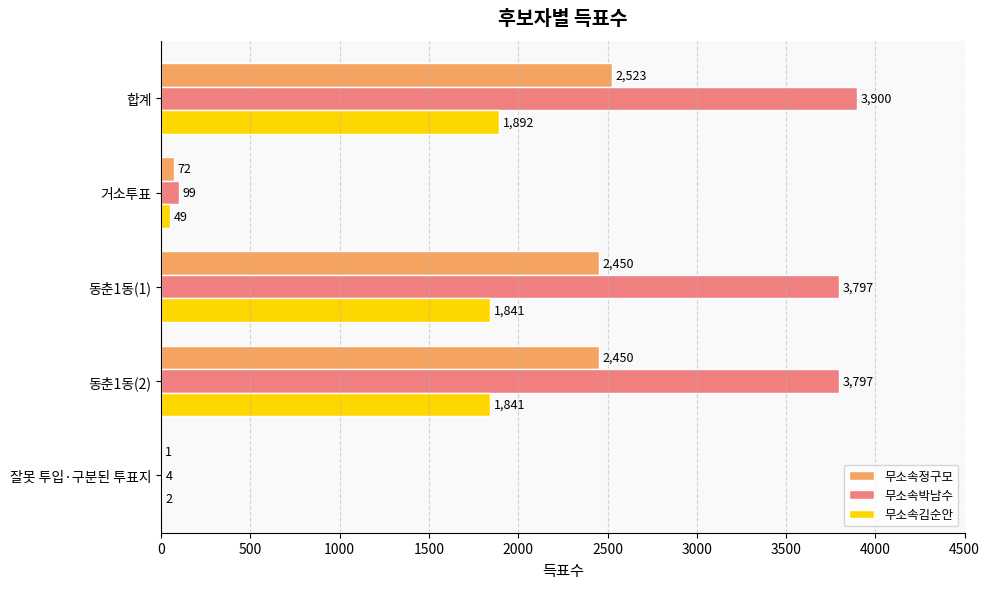

What is the sum of the 무소속김순안 values at 동춘1동(1) and 거소투표?

1890